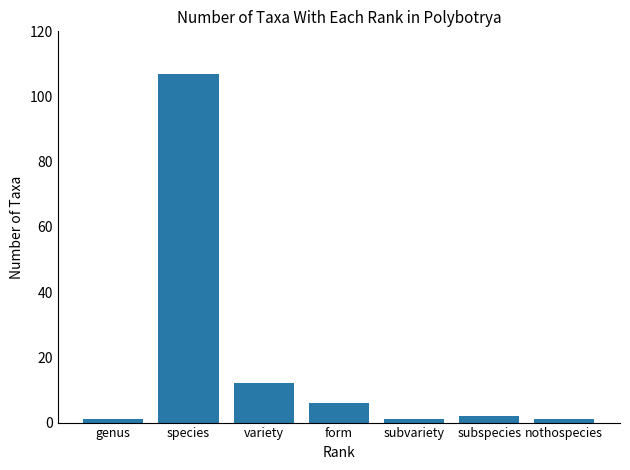

Reading left to right, list all the values displayed in this chart.

genus=1	species=107	variety=12	form=6	subvariety=1	subspecies=2	nothospecies=1